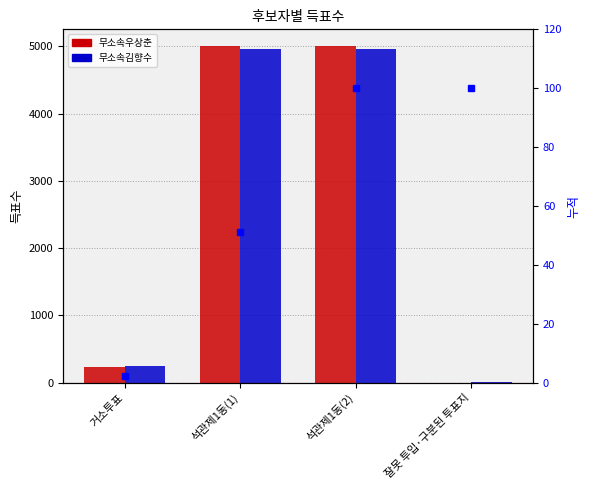

What is the label of the 2nd bar from the left?

석관제1동(1)